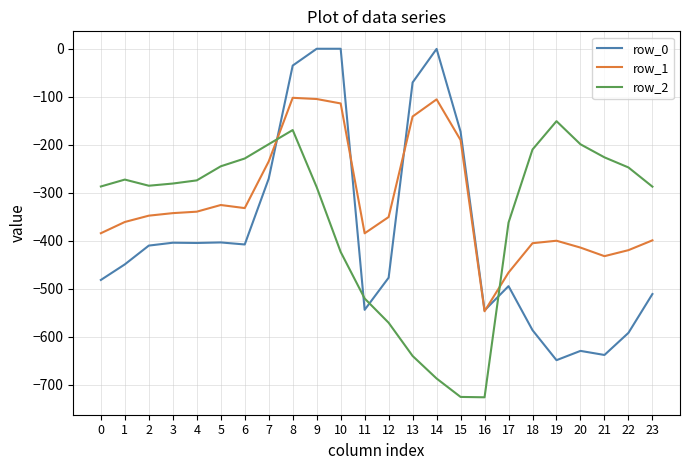

How many distinct data groups are displayed?

3